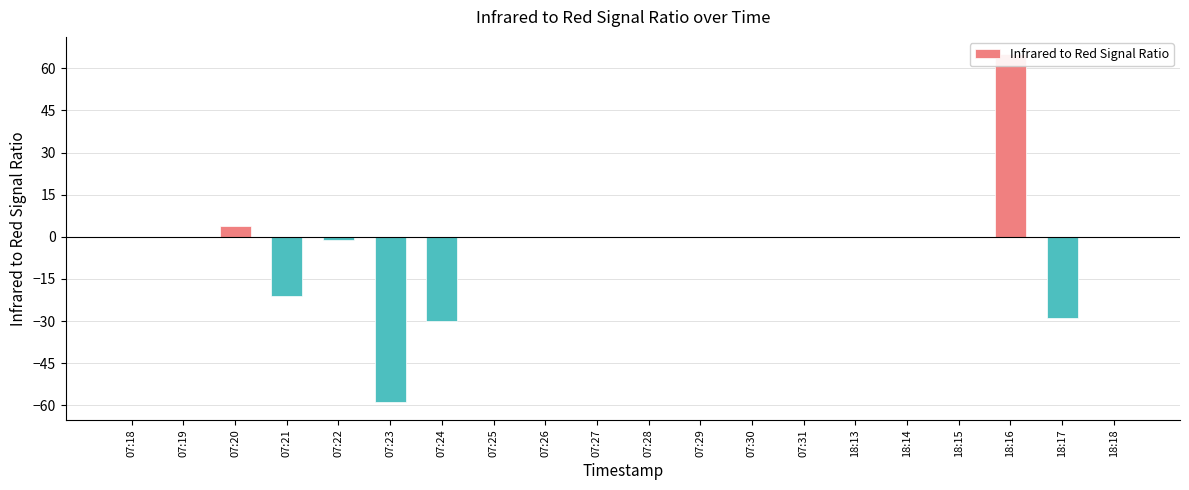

The chart shows a value of -53 at 07:19. True or false?

False